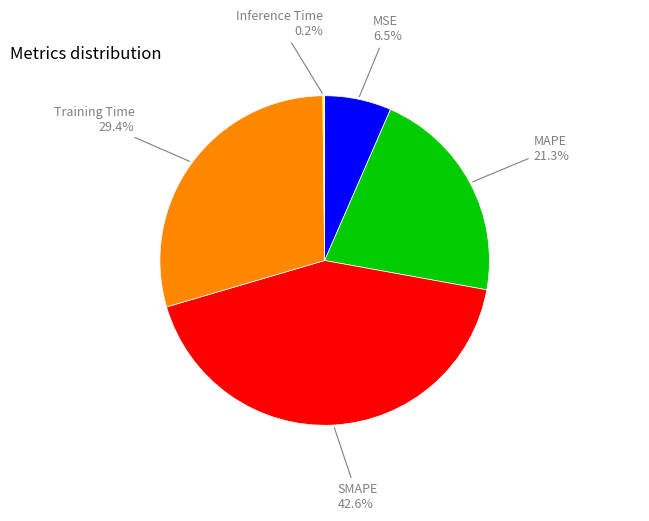

What is the largest slice in the pie chart?

SMAPE